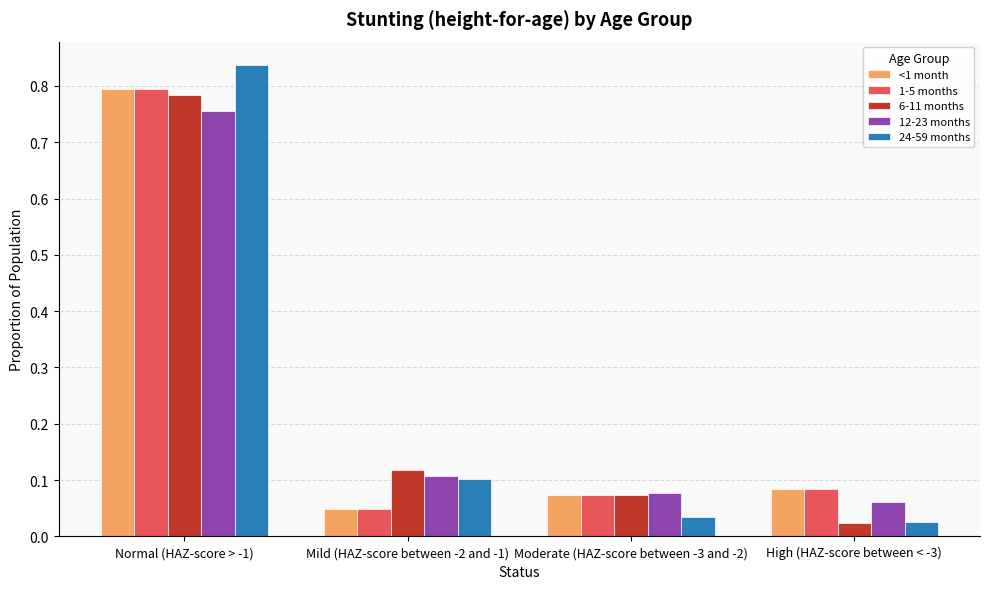

What is the difference between the <1 month values at Normal (HAZ-score > -1) and Moderate (HAZ-score between -3 and -2)?

0.7